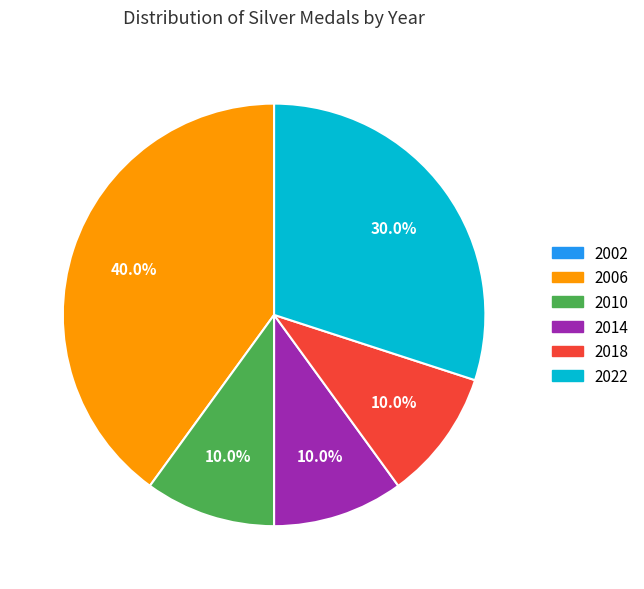

Between 2018 and 2022, which is larger?

2022